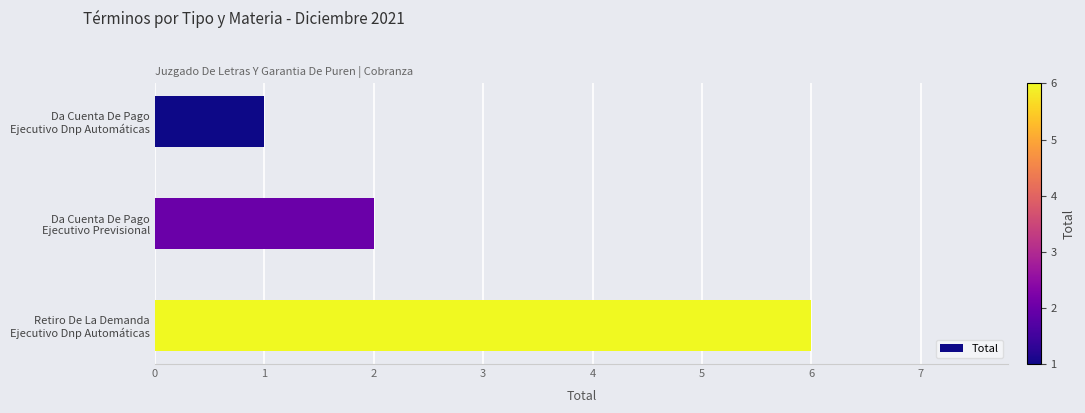

What is the average value?

3